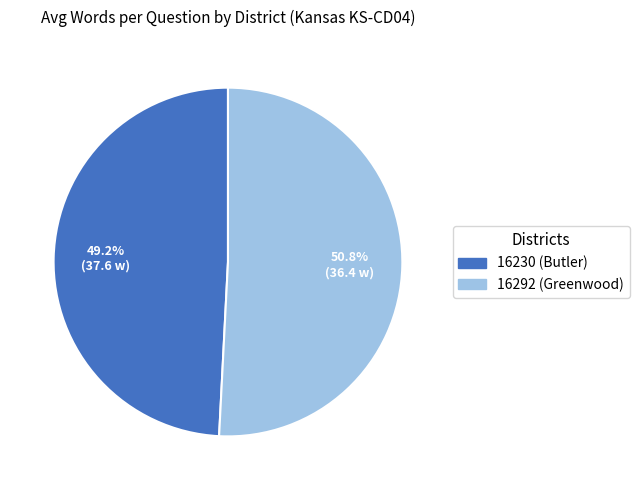

Does 16230 (Butler) represent more than half of the total?

No